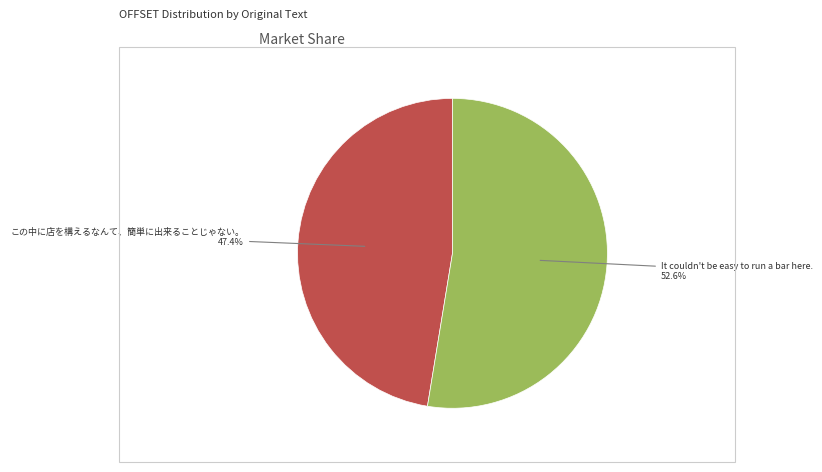

To the nearest percent, what is the average slice percentage?

50%